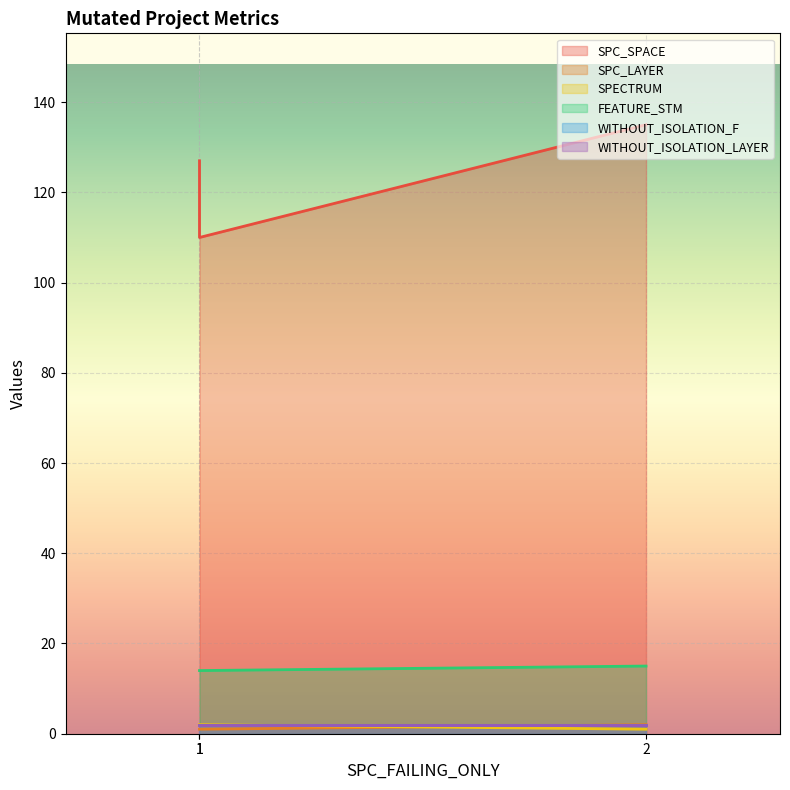

What is the minimum value shown in the chart?

1